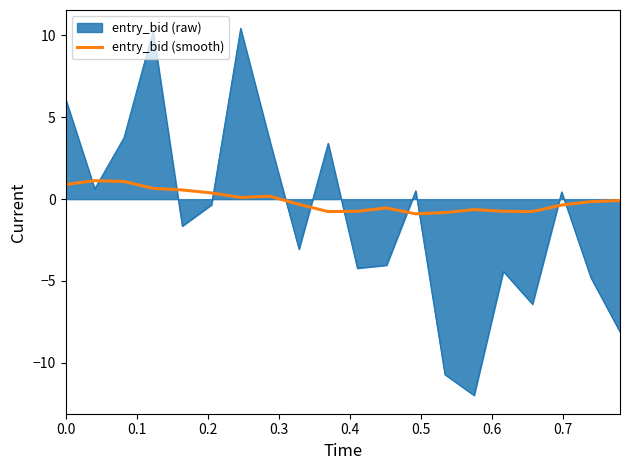

What is the minimum value shown in the chart?

-12.0